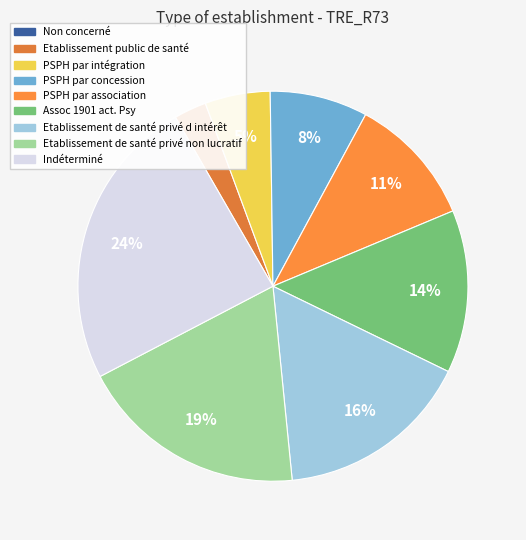

How many slices are in this pie chart?

9